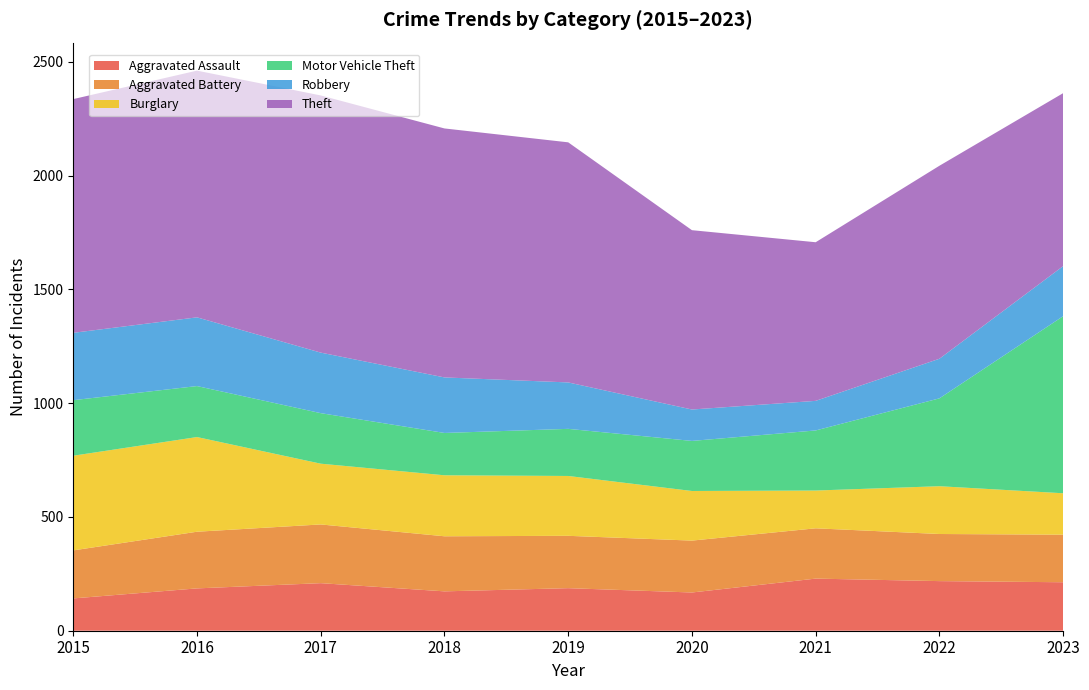

Reading right to left, what are all the values shown in this chart?

Aggravated Assault: 2023=213	2022=218	2021=229	2020=168	2019=187	2018=173	2017=209	2016=186	2015=142
Aggravated Battery: 2023=209	2022=207	2021=221	2020=228	2019=230	2018=242	2017=258	2016=249	2015=211
Burglary: 2023=182	2022=210	2021=166	2020=218	2019=263	2018=268	2017=267	2016=416	2015=416
Motor Vehicle Theft: 2023=778	2022=386	2021=264	2020=220	2019=207	2018=186	2017=222	2016=224	2015=244
Robbery: 2023=220	2022=174	2021=130	2020=138	2019=204	2018=244	2017=266	2016=302	2015=296
Theft: 2023=760	2022=848	2021=697	2020=788	2019=1055	2018=1094	2017=1130	2016=1084	2015=1027